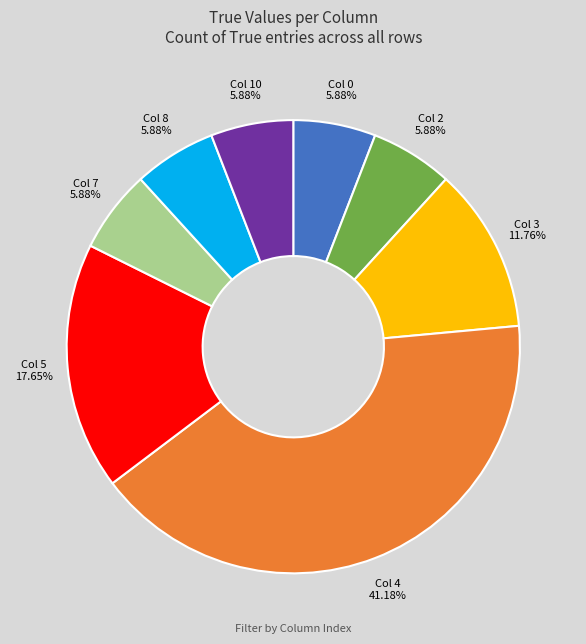

Count the number of slices in the pie.

8